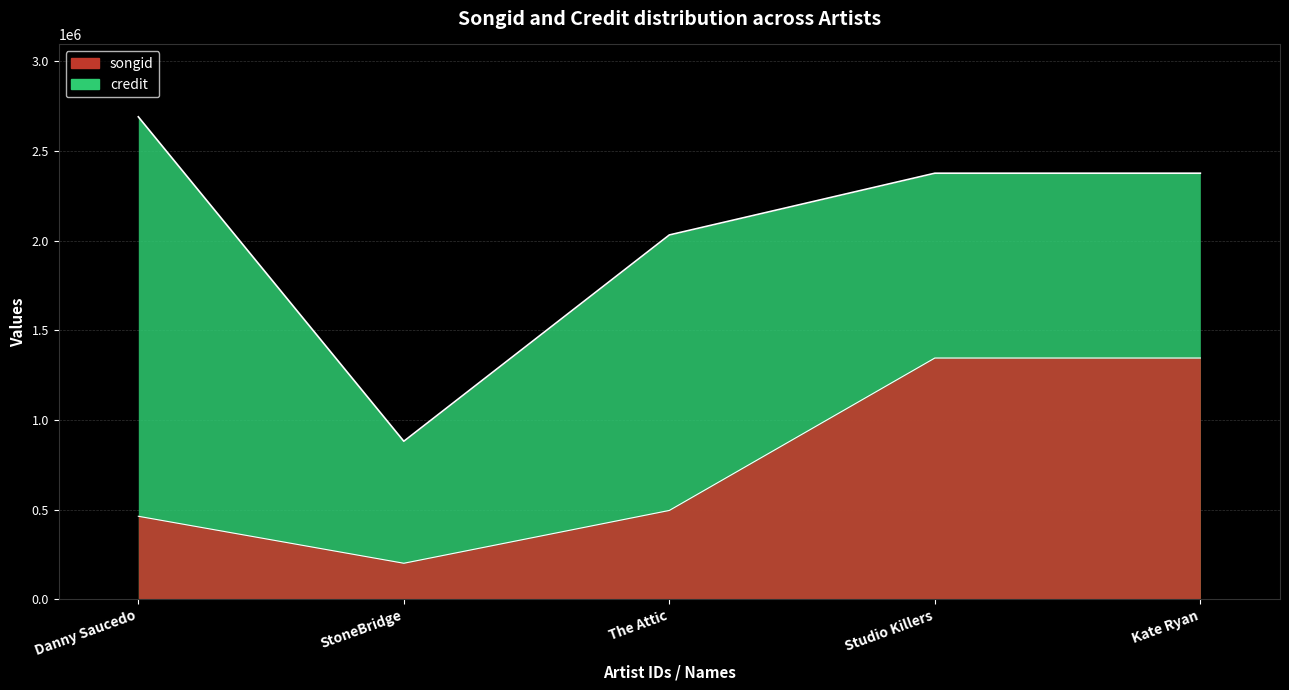

Is it true that credit equals 1041828.6 at Danny Saucedo?

False